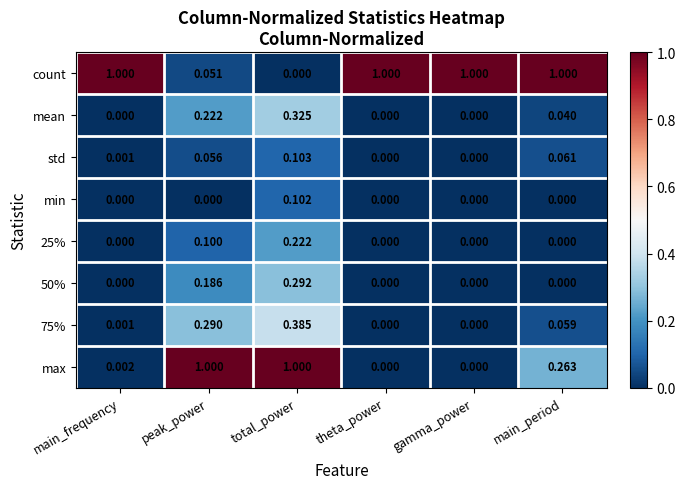

Which series has the largest total across all categories?

count